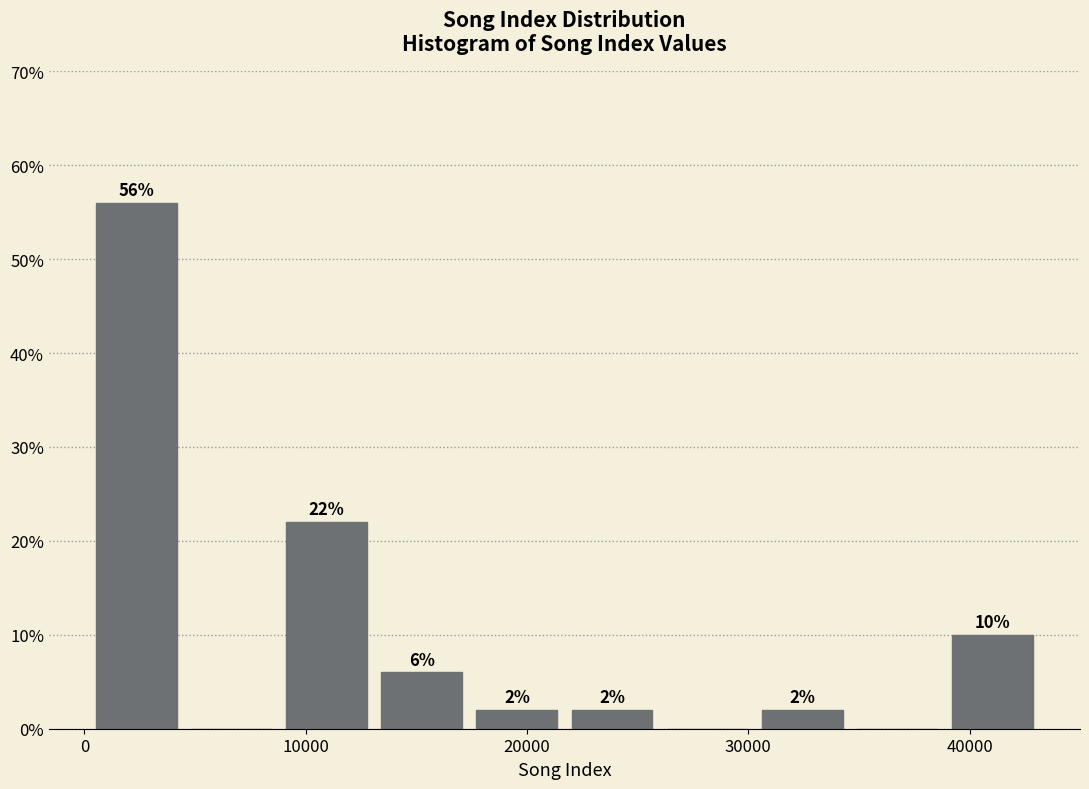

Over which range of the x-axis is the bar tallest?

0 to 4000